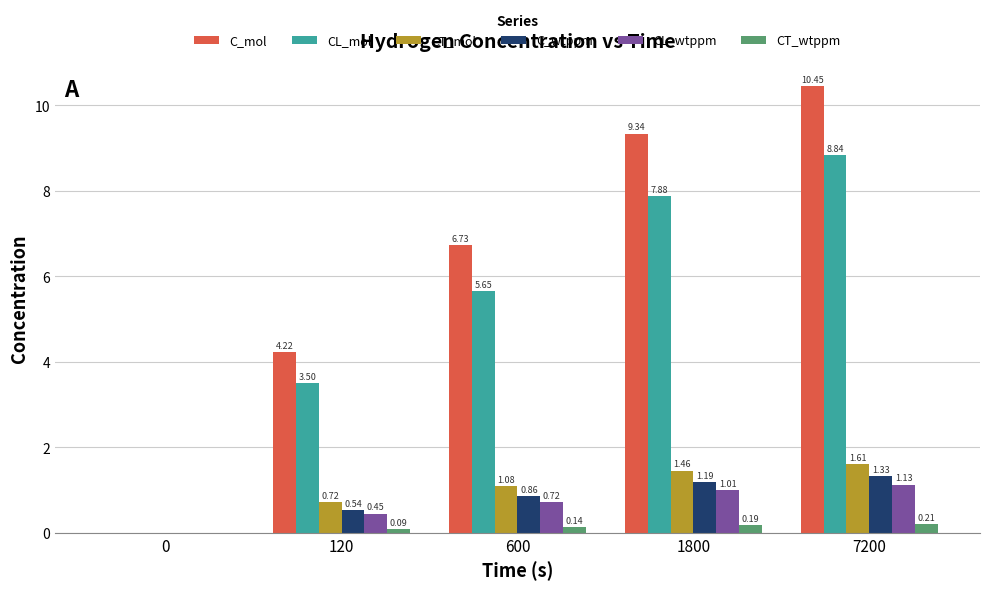

The CL_mol series shows 3.3 at 1800. True or false?

False